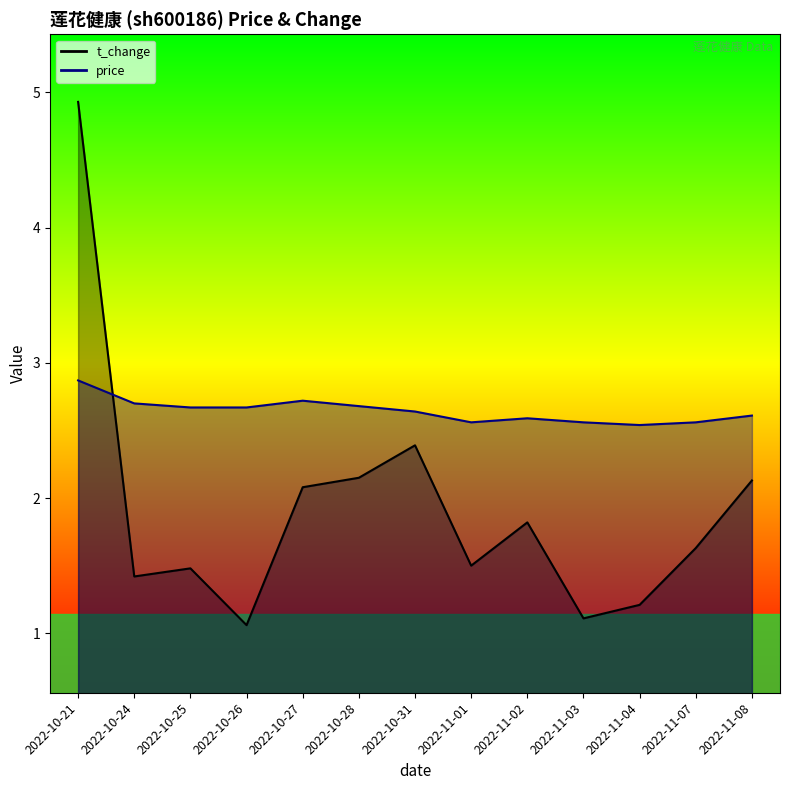

The price series shows 0.8 at 2022-10-27. True or false?

False